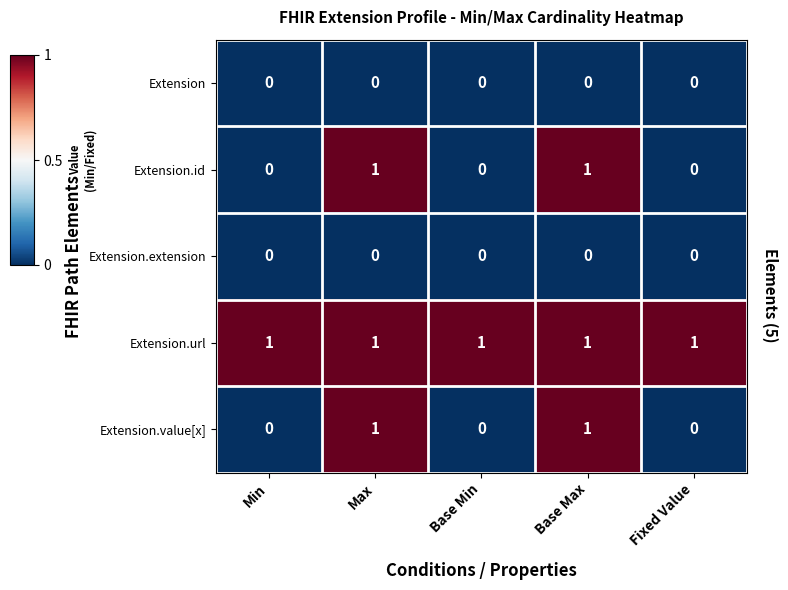

Reading left to right, extract all data points from this chart.

Extension: Min=0	Max=0	Base Min=0	Base Max=0	Fixed Value=0
Extension.id: Min=0	Max=1	Base Min=0	Base Max=1	Fixed Value=0
Extension.extension: Min=0	Max=0	Base Min=0	Base Max=0	Fixed Value=0
Extension.url: Min=1	Max=1	Base Min=1	Base Max=1	Fixed Value=1
Extension.value[x]: Min=0	Max=1	Base Min=0	Base Max=1	Fixed Value=0